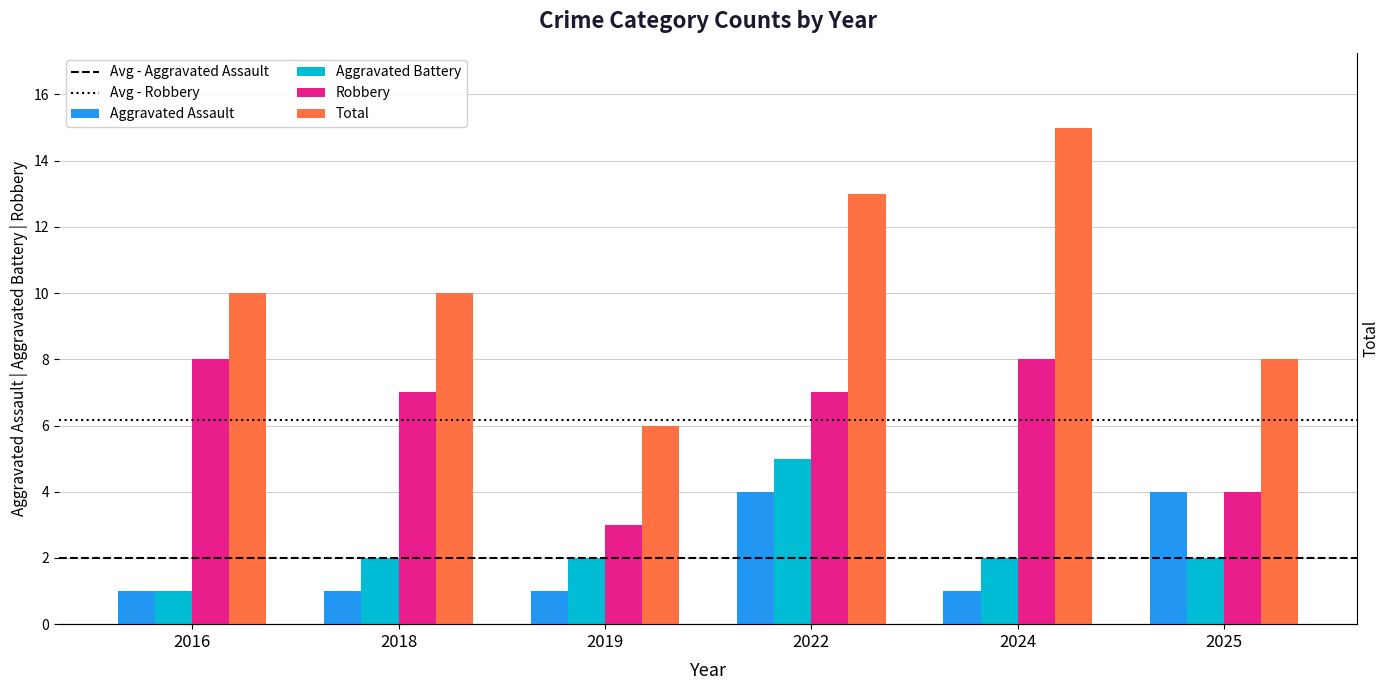

Between 2022 and 2025, which is larger?

2022